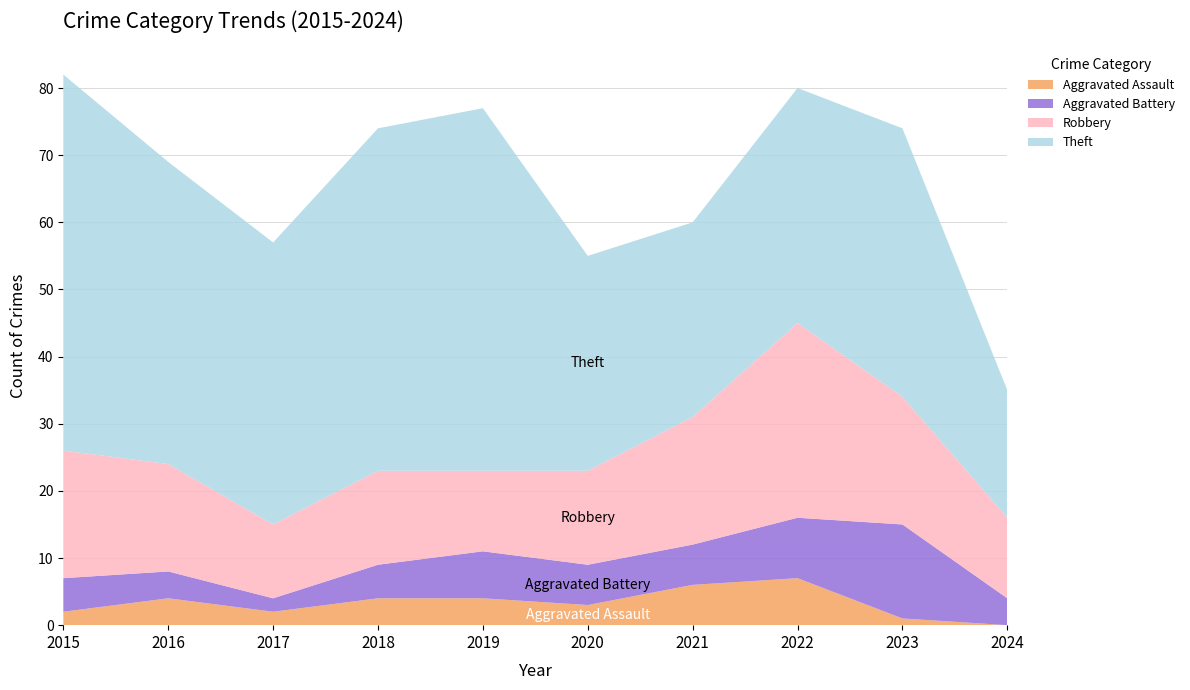

Reading right to left, what are all the values shown in this chart?

Aggravated Assault: 0	1	7	6	3	4	4	2	4	2
Aggravated Battery: 4	14	9	6	6	7	5	2	4	5
Robbery: 12	19	29	19	14	12	14	11	16	19
Theft: 19	40	35	29	32	54	51	42	45	56